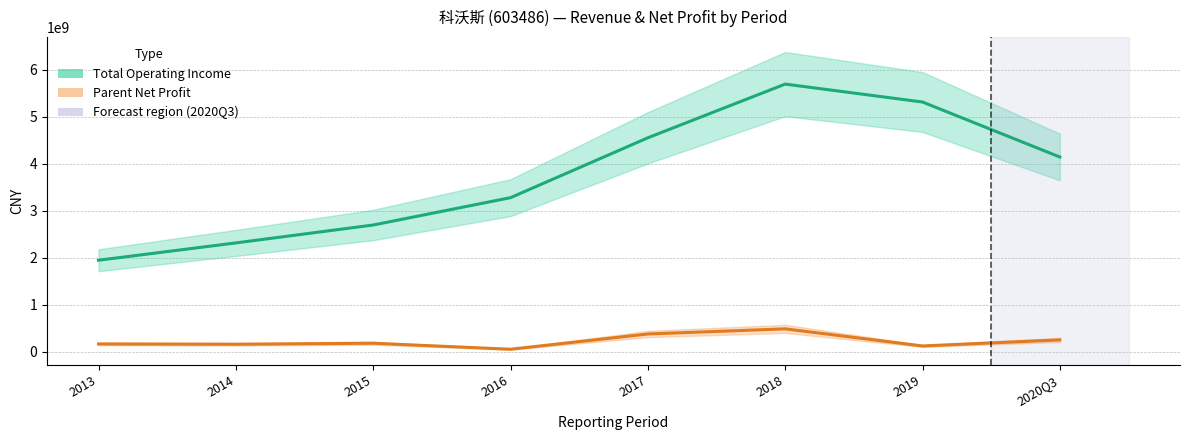

What is the label of the 8th point from the left?

2020Q3